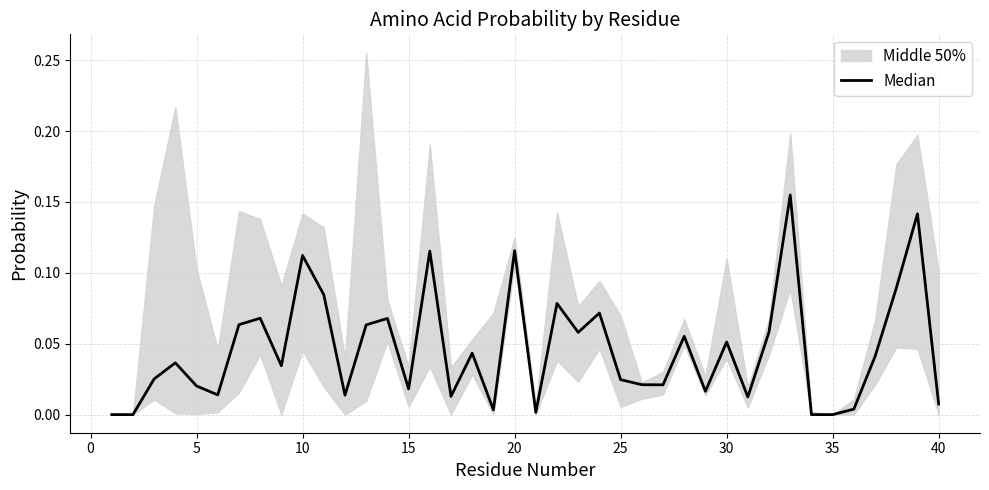

How many values are above zero?

36